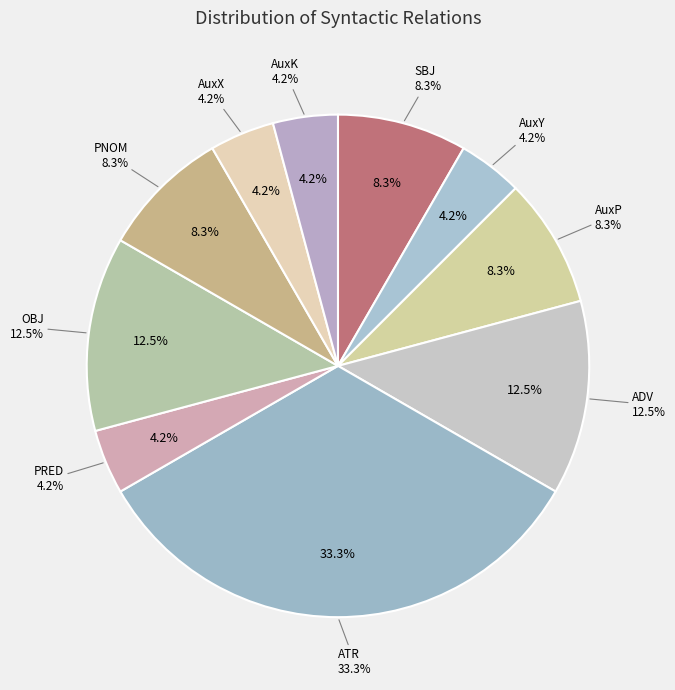

Rank the categories by value from lowest to highest.

AuxY, PRED, AuxX, AuxK, SBJ, AuxP, PNOM, ADV, OBJ, ATR